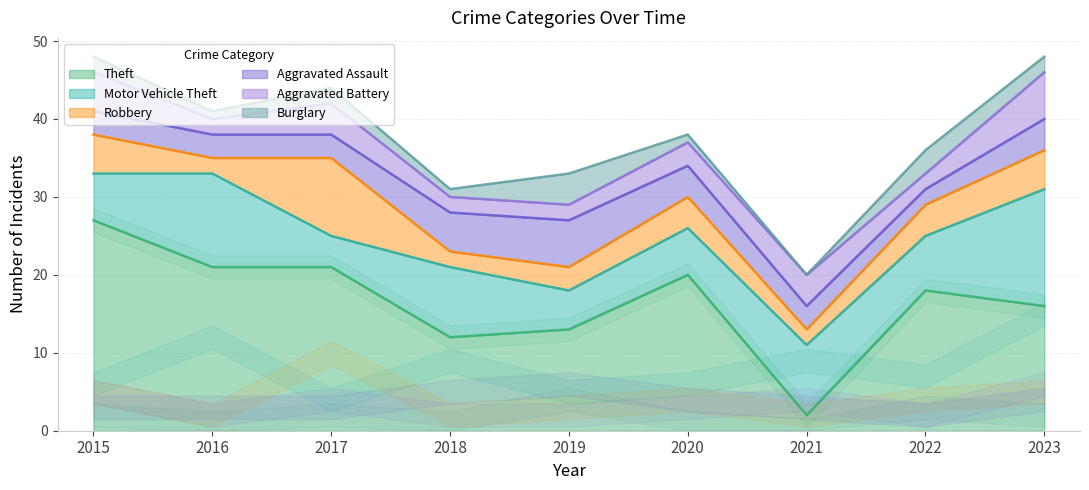

The value of Burglary at 2018 is 1. True or false?

True